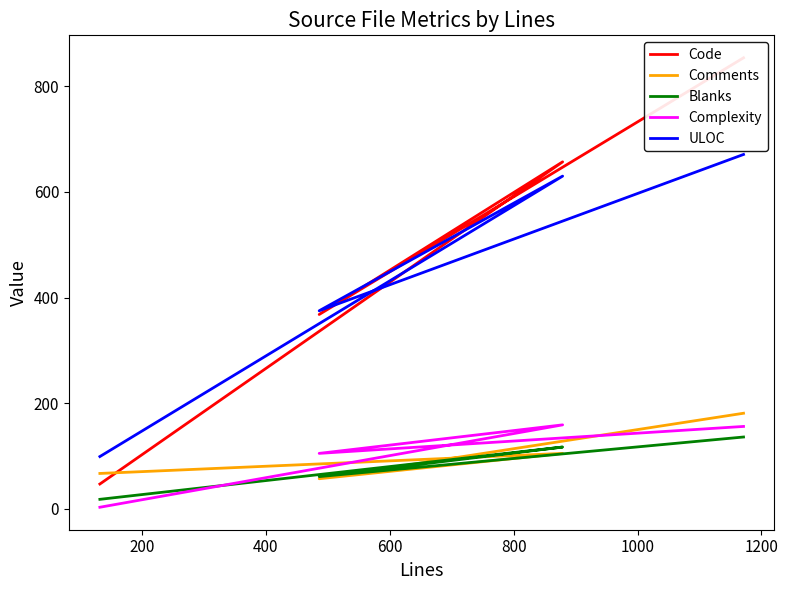

How many data points in Complexity are less than 156?

2